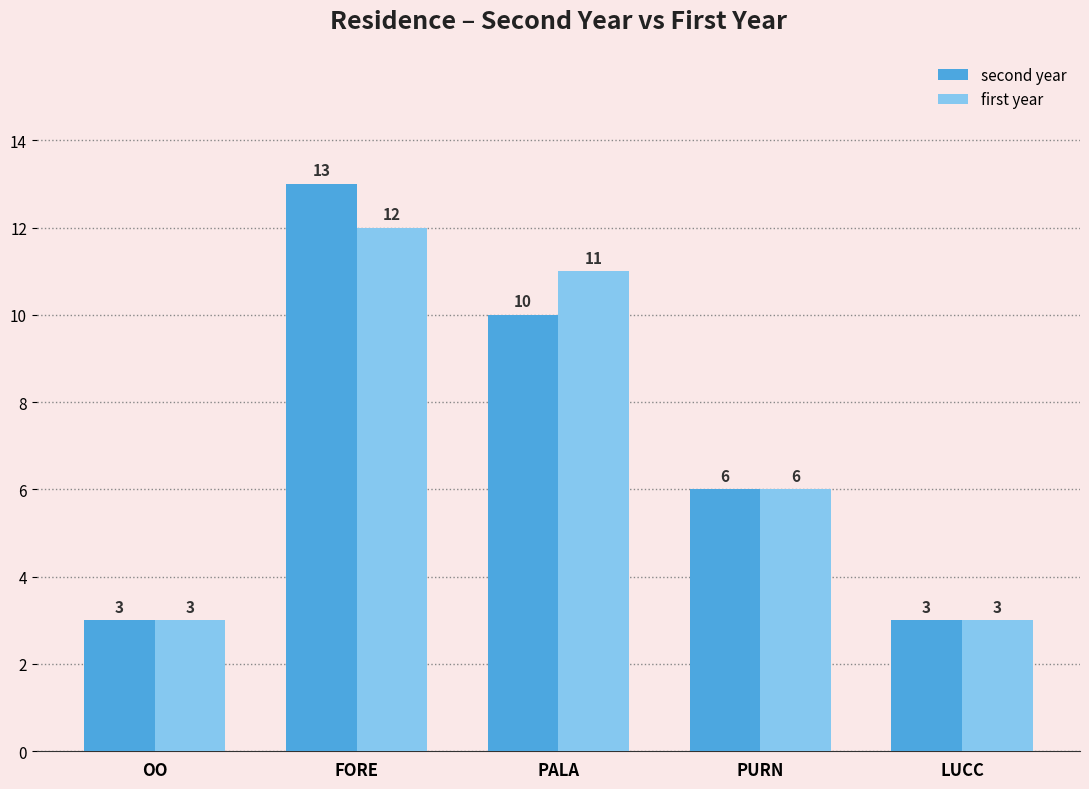

How many data points does each series have?

5